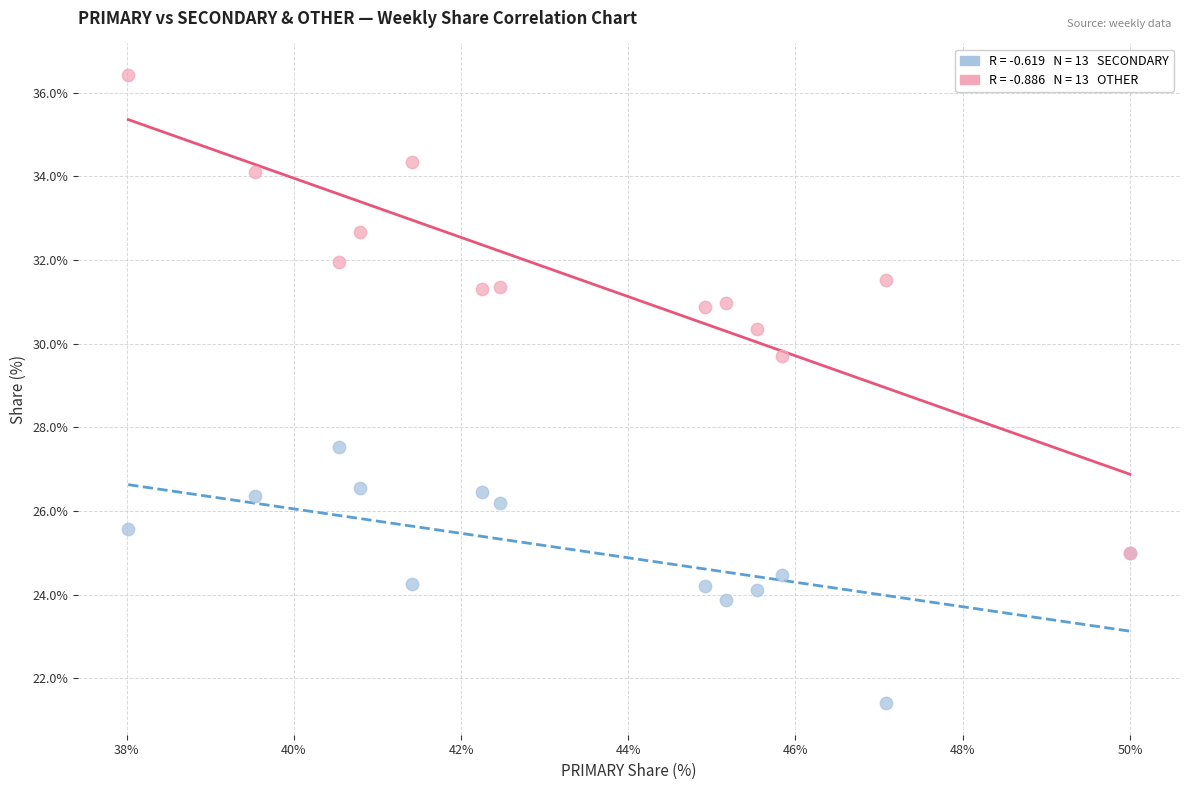

Across all series, what Y value is closest to 28?

27.5